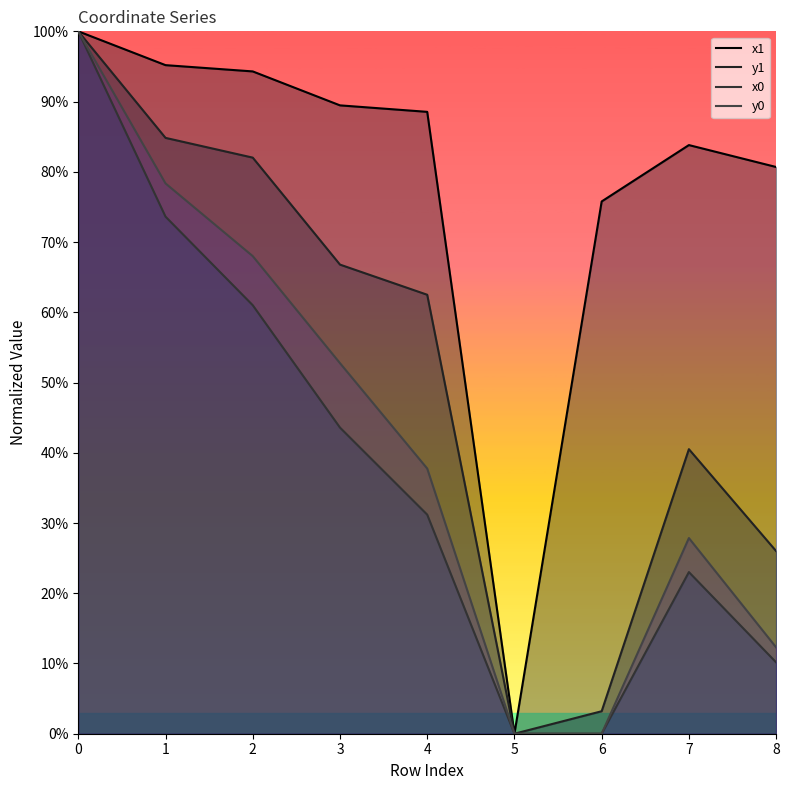

What is the average value of the y1 series?

0.5